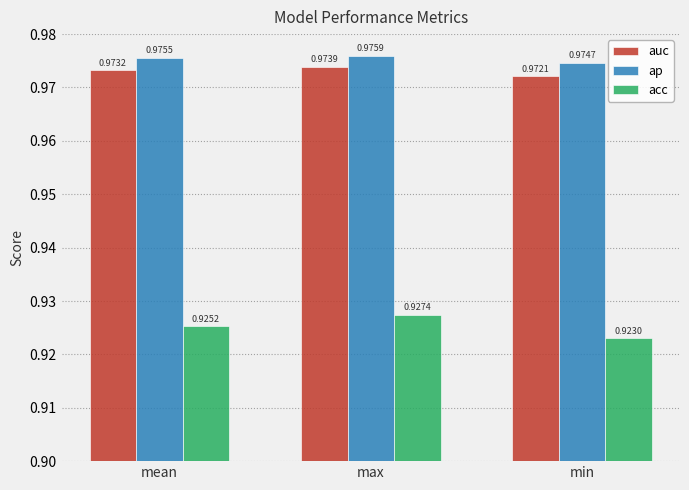

Which category has the highest value in the ap series?

max